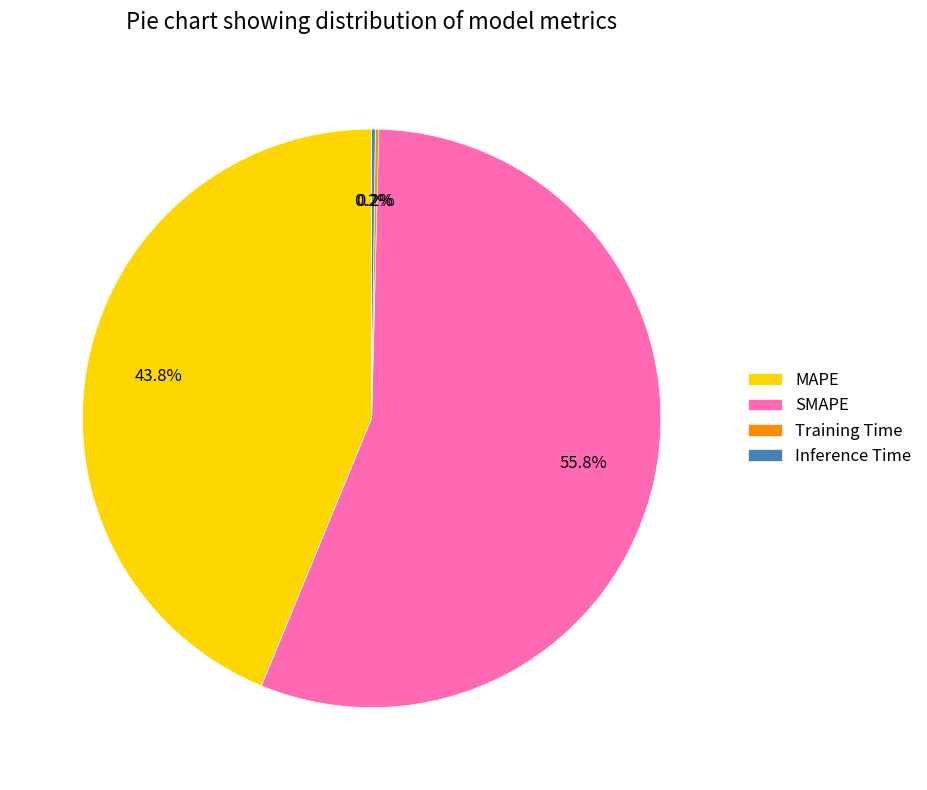

Do MAPE and SMAPE together represent more than half of the pie?

Yes